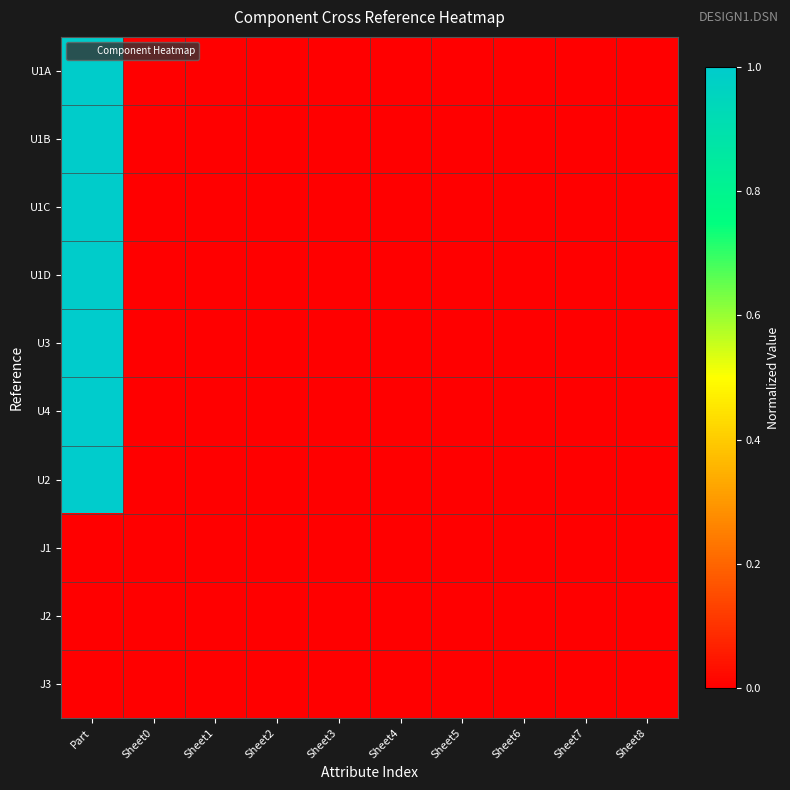

Reading right to left, transcribe all the data shown in this chart.

U1A: Sheet8=0.0	Sheet7=0.0	Sheet6=0.0	Sheet5=0.0	Sheet4=0.0	Sheet3=0.0	Sheet2=0.0	Sheet1=0.0	Sheet0=0.0	Part=1.0
U1B: Sheet8=0.0	Sheet7=0.0	Sheet6=0.0	Sheet5=0.0	Sheet4=0.0	Sheet3=0.0	Sheet2=0.0	Sheet1=0.0	Sheet0=0.0	Part=1.0
U1C: Sheet8=0.0	Sheet7=0.0	Sheet6=0.0	Sheet5=0.0	Sheet4=0.0	Sheet3=0.0	Sheet2=0.0	Sheet1=0.0	Sheet0=0.0	Part=1.0
U1D: Sheet8=0.0	Sheet7=0.0	Sheet6=0.0	Sheet5=0.0	Sheet4=0.0	Sheet3=0.0	Sheet2=0.0	Sheet1=0.0	Sheet0=0.0	Part=1.0
U3: Sheet8=0.0	Sheet7=0.0	Sheet6=0.0	Sheet5=0.0	Sheet4=0.0	Sheet3=0.0	Sheet2=0.0	Sheet1=0.0	Sheet0=0.0	Part=1.0
U4: Sheet8=0.0	Sheet7=0.0	Sheet6=0.0	Sheet5=0.0	Sheet4=0.0	Sheet3=0.0	Sheet2=0.0	Sheet1=0.0	Sheet0=0.0	Part=1.0
U2: Sheet8=0.0	Sheet7=0.0	Sheet6=0.0	Sheet5=0.0	Sheet4=0.0	Sheet3=0.0	Sheet2=0.0	Sheet1=0.0	Sheet0=0.0	Part=1.0
J1: Sheet8=0.0	Sheet7=0.0	Sheet6=0.0	Sheet5=0.0	Sheet4=0.0	Sheet3=0.0	Sheet2=0.0	Sheet1=0.0	Sheet0=0.0	Part=0.0
J2: Sheet8=0.0	Sheet7=0.0	Sheet6=0.0	Sheet5=0.0	Sheet4=0.0	Sheet3=0.0	Sheet2=0.0	Sheet1=0.0	Sheet0=0.0	Part=0.0
J3: Sheet8=0.0	Sheet7=0.0	Sheet6=0.0	Sheet5=0.0	Sheet4=0.0	Sheet3=0.0	Sheet2=0.0	Sheet1=0.0	Sheet0=0.0	Part=0.0